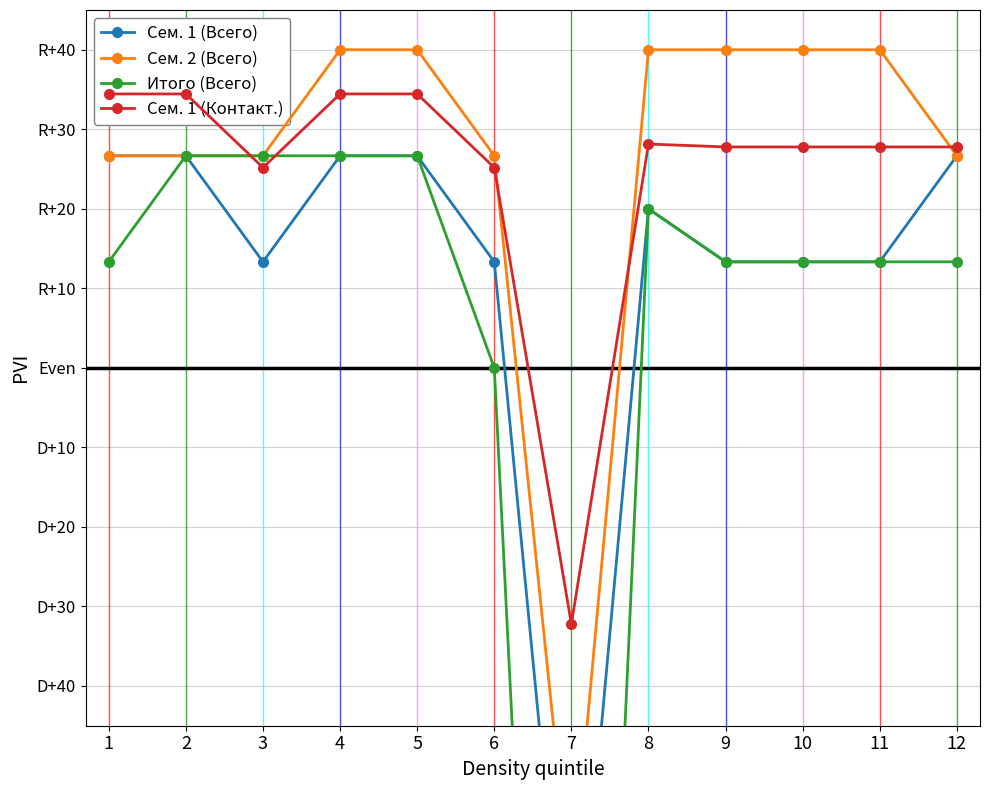

Reading right to left, list all the values displayed in this chart.

Семестр 1 (Всего): 12=-26.7	11=-13.3	10=-13.3	9=-13.3	8=-20.0	7=86.7	6=-13.3	5=-26.7	4=-26.7	3=-13.3	2=-26.7	1=-26.7
Семестр 2 (Всего): 12=-26.7	11=-40.0	10=-40.0	9=-40.0	8=-40.0	7=66.7	6=-26.7	5=-40.0	4=-40.0	3=-26.7	2=-26.7	1=-26.7
Итого (Всего): 12=-13.3	11=-13.3	10=-13.3	9=-13.3	8=-20.0	7=193.3	6=0.0	5=-26.7	4=-26.7	3=-26.7	2=-26.7	1=-13.3
Семестр 1 (Контакт.): 12=-27.8	11=-27.8	10=-27.8	9=-27.8	8=-28.1	7=32.2	6=-25.2	5=-34.4	4=-34.4	3=-25.2	2=-34.4	1=-34.4